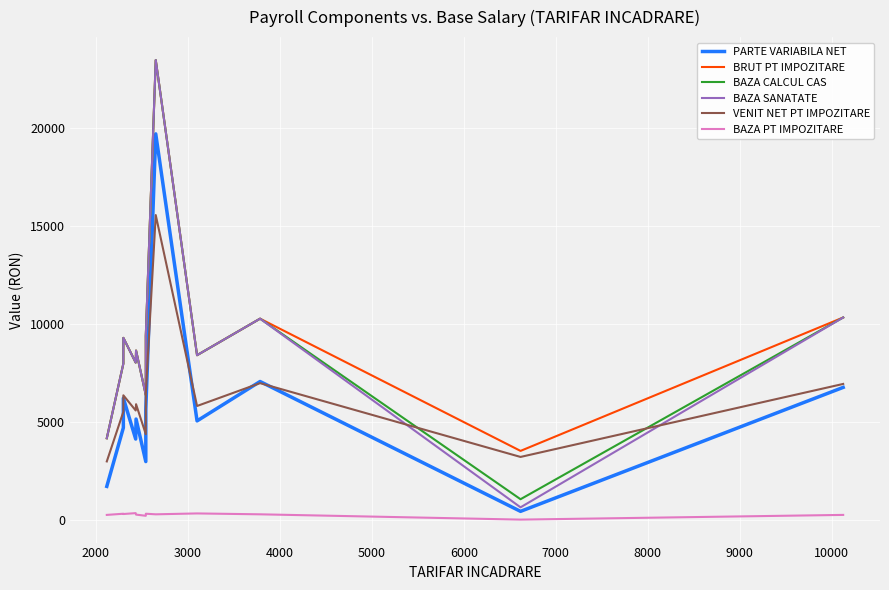

Reading left to right, list all the values displayed in this chart.

PARTE VARIABILA NET: 1740	4732	6243	4154	5176	3004	5676	19722	5080	7090	466	6790
BRUT PT IMPOZITARE: 4197	8003	9317	8057	8667	6403	9417	23487	8432	10296	3550	10356
BAZA CALCUL CAS: 4197	8003	9317	8057	8667	6403	9417	23487	8432	10296	1085	10356
BAZA SANATATE: 4197	8003	9317	8057	8667	6403	9417	23487	8432	10296	671	10356
VENIT NET PT IMPOZITARE: 3013	5547	6386	5612	5933	4402	6466	15581	5841	7007	3242	6966
BAZA PT IMPOZITARE: 285	345	330	375	300	240	345	315	360	315	45	285